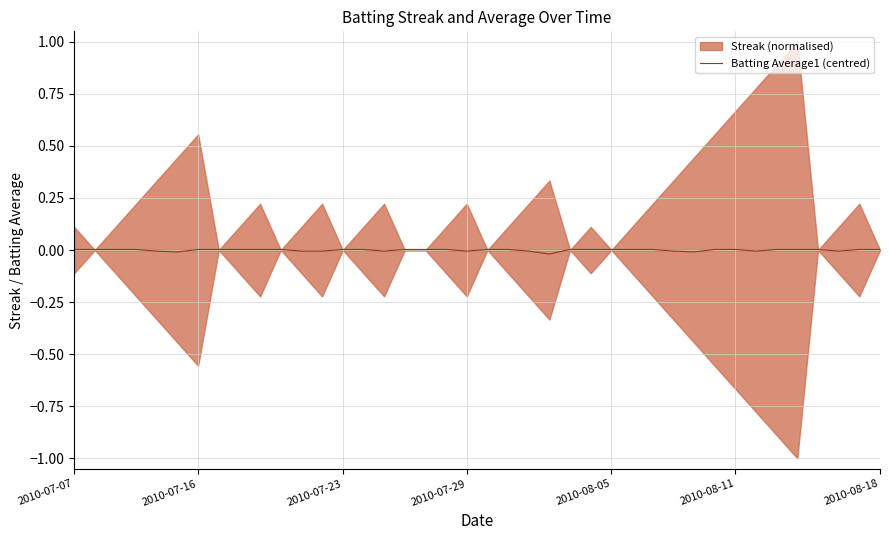

How many negative values are there?

12